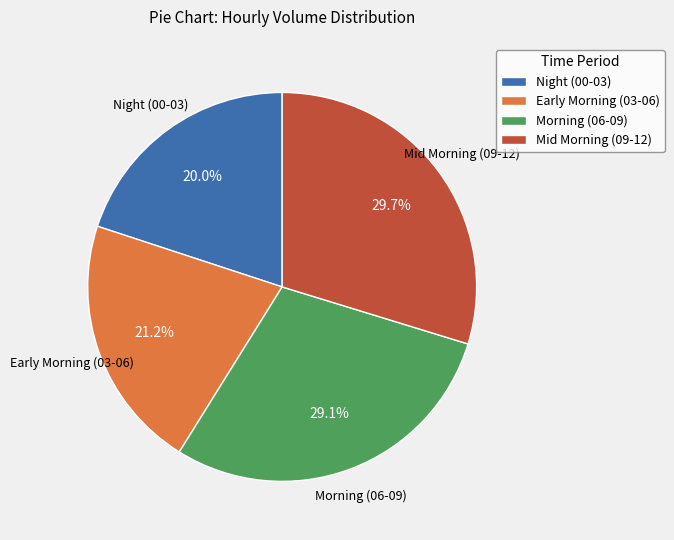

Is there any slice that represents more than half of the pie?

No